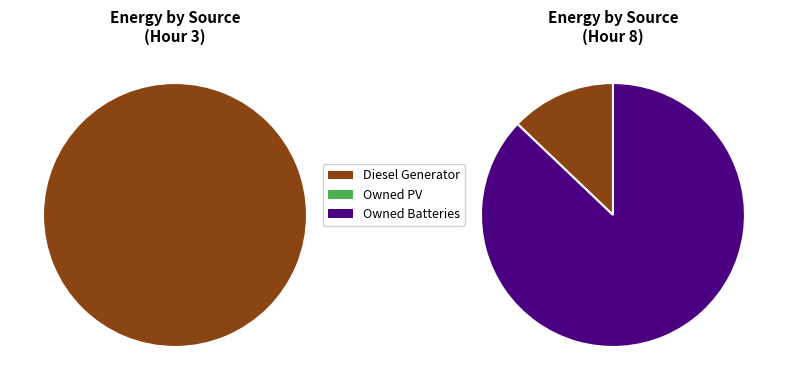

The Owned Batteries slice represents 1% of the pie. True or false?

False